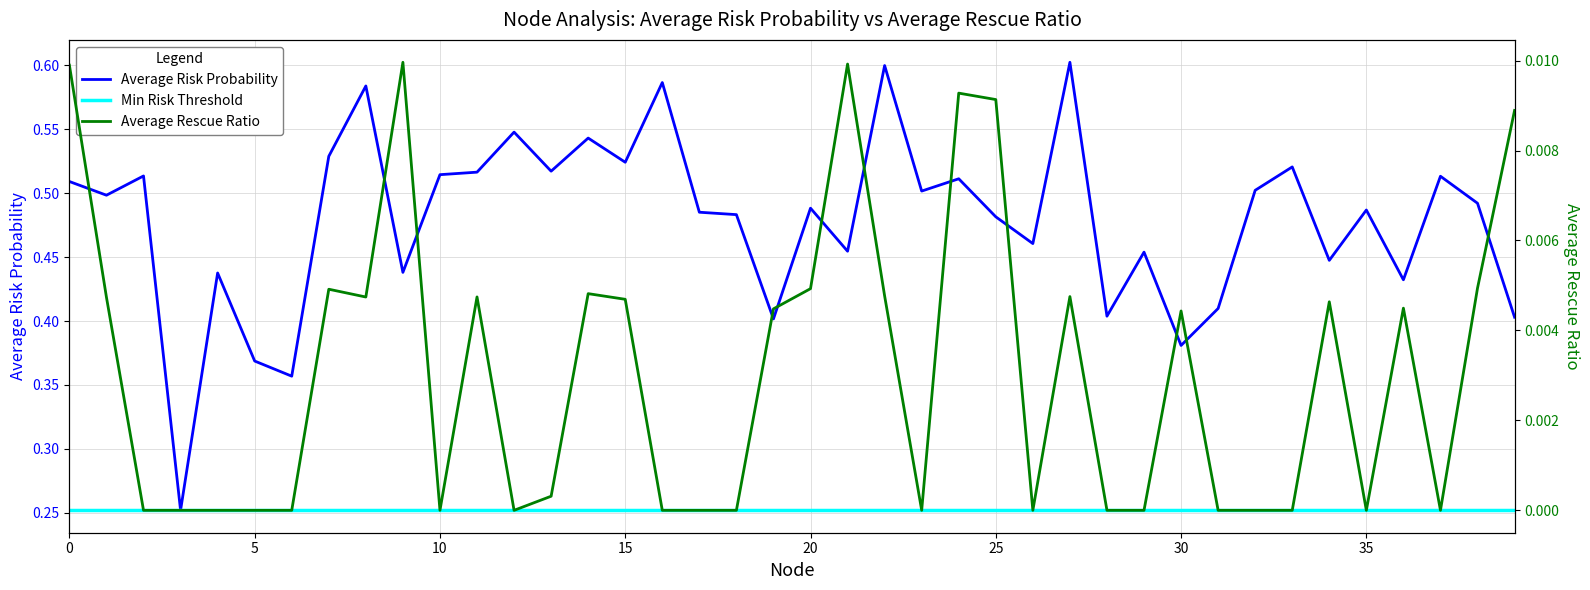

True or false: Average Risk Probability and Average Rescue Ratio cross at least once.

False